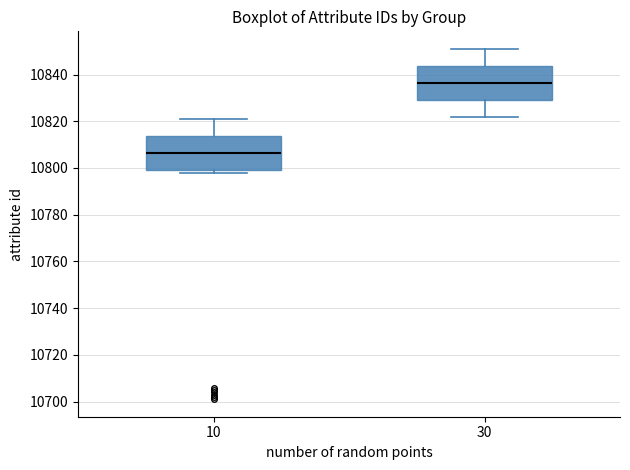

Reading left to right, read every box against the y-axis: the position of its median line, the range the box covers, and the ends of its whiskers. The values are not printed on the chart, so give them approximately, as read against the axis.

10: median 10806, box 10800 to 10814, whiskers 10798 to 10822
30: median 10836, box 10830 to 10844, whiskers 10822 to 10852